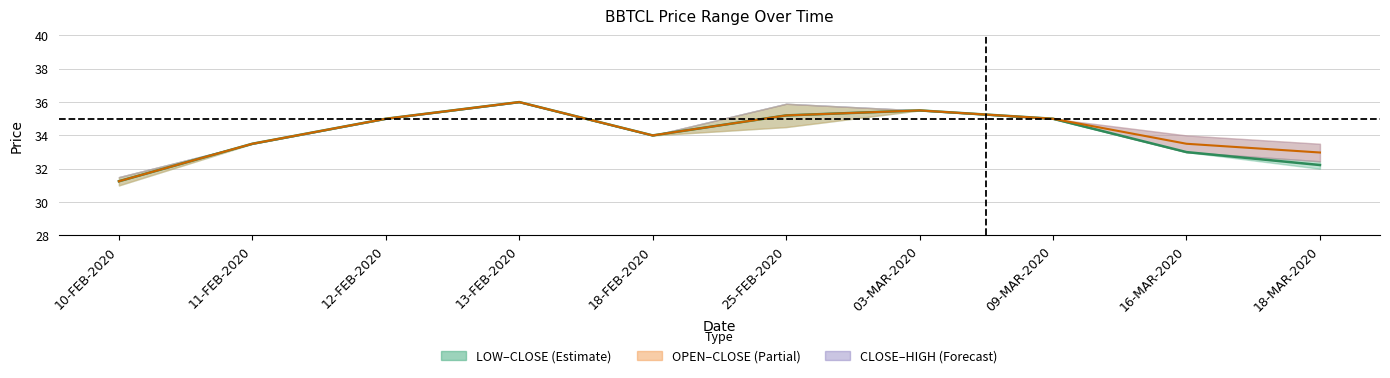

What is the difference between the maximum and second lowest values in the Mid OPEN–CLOSE series?

3.0